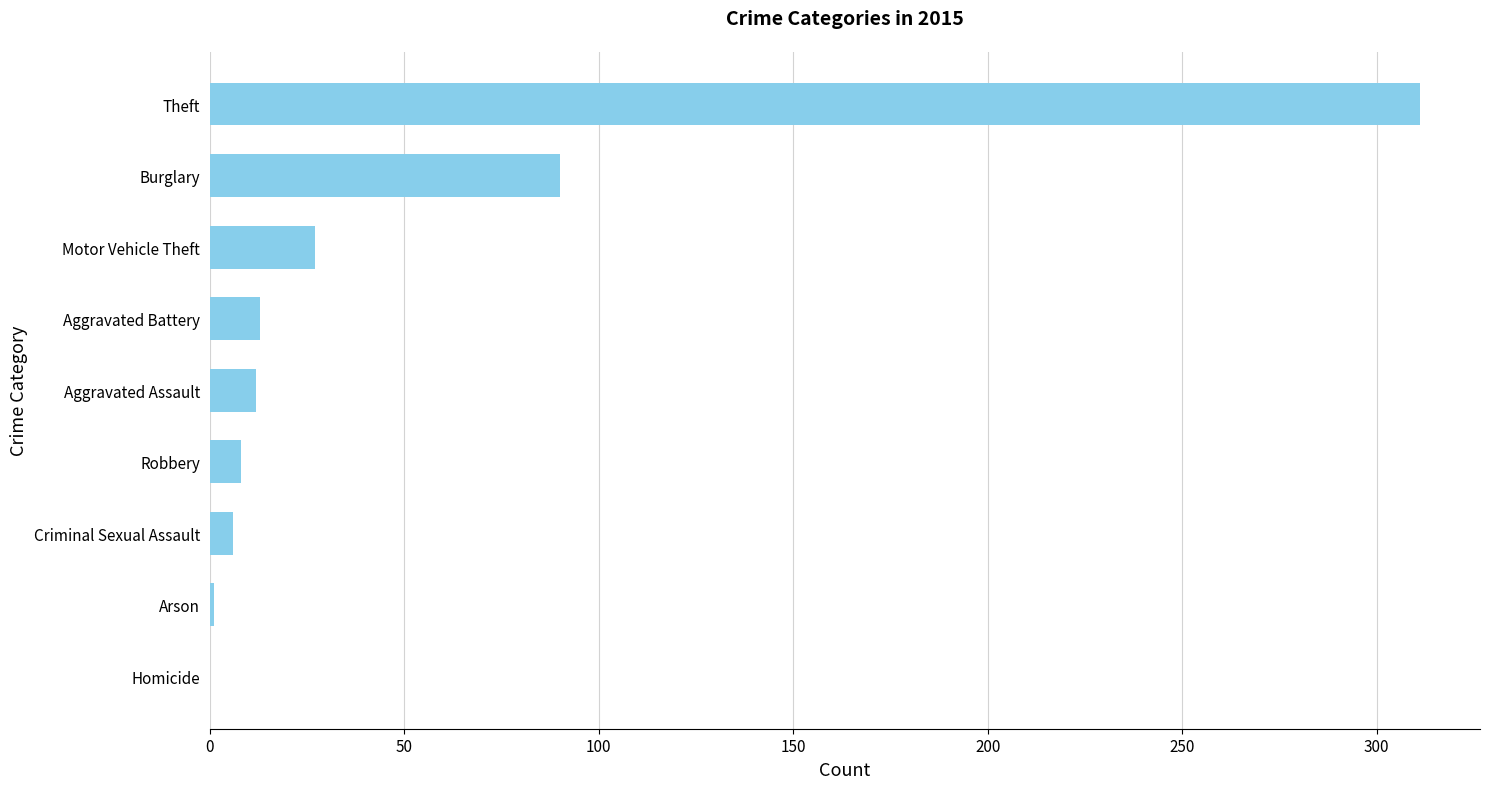

What is the approximate value at Robbery?

8